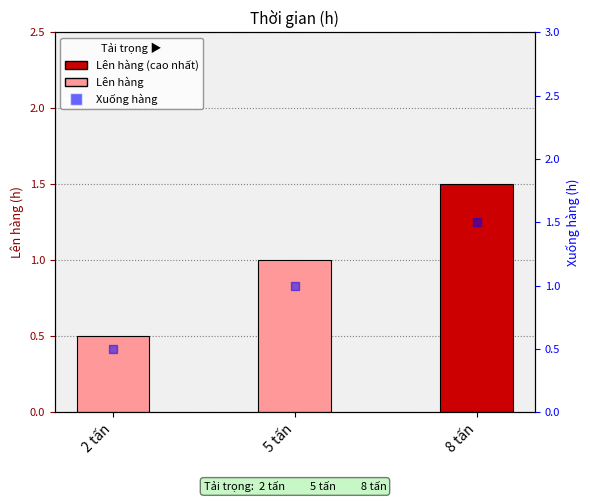

Which series has the largest Y range (max minus min)?

Lên hàng